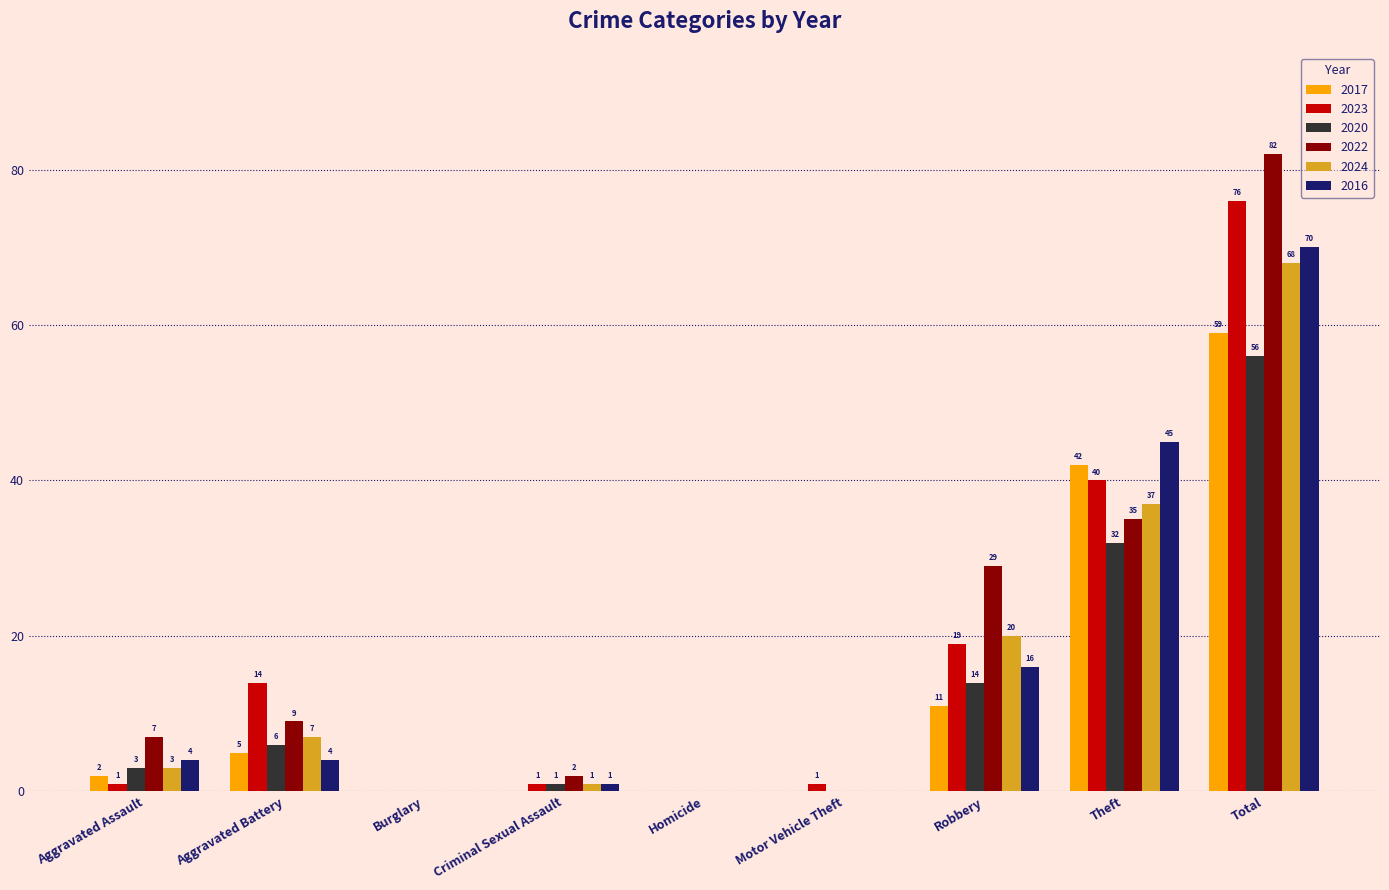

What is the sum of the 2020 values at Total and Homicide?

56